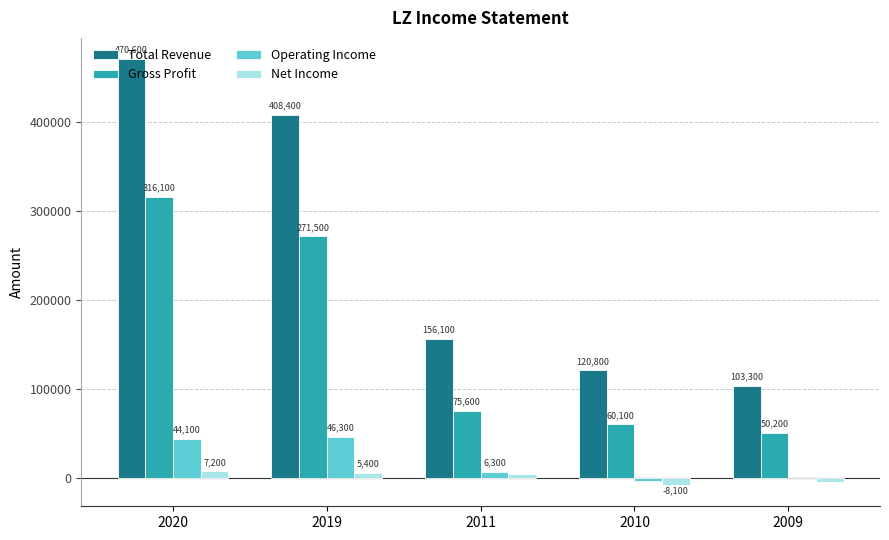

What is the maximum value for Total Revenue?

470600